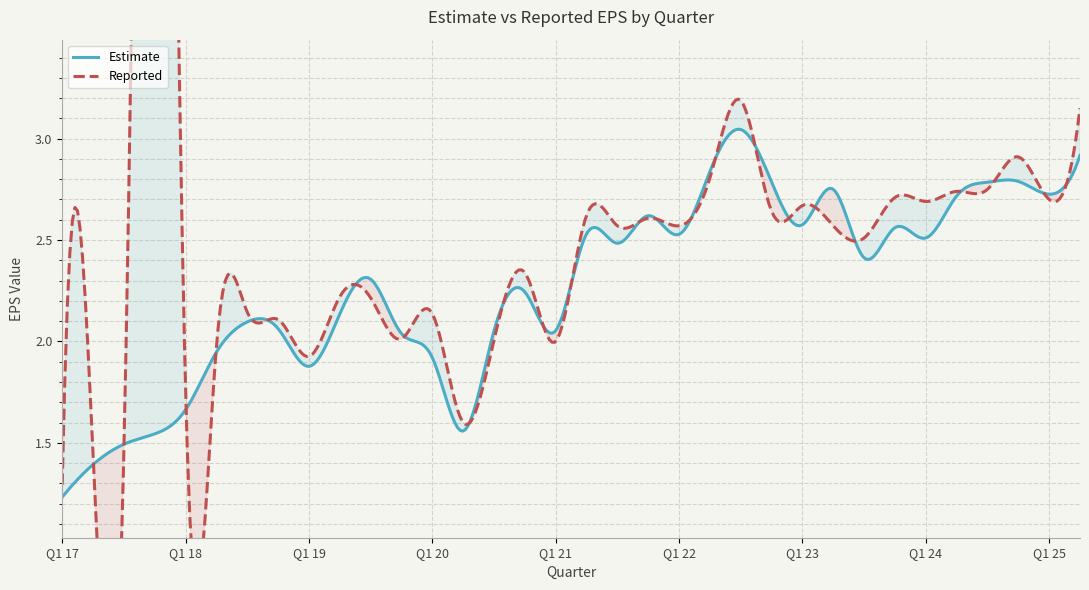

The value of Reported at Q1 22 is 2.6. True or false?

True